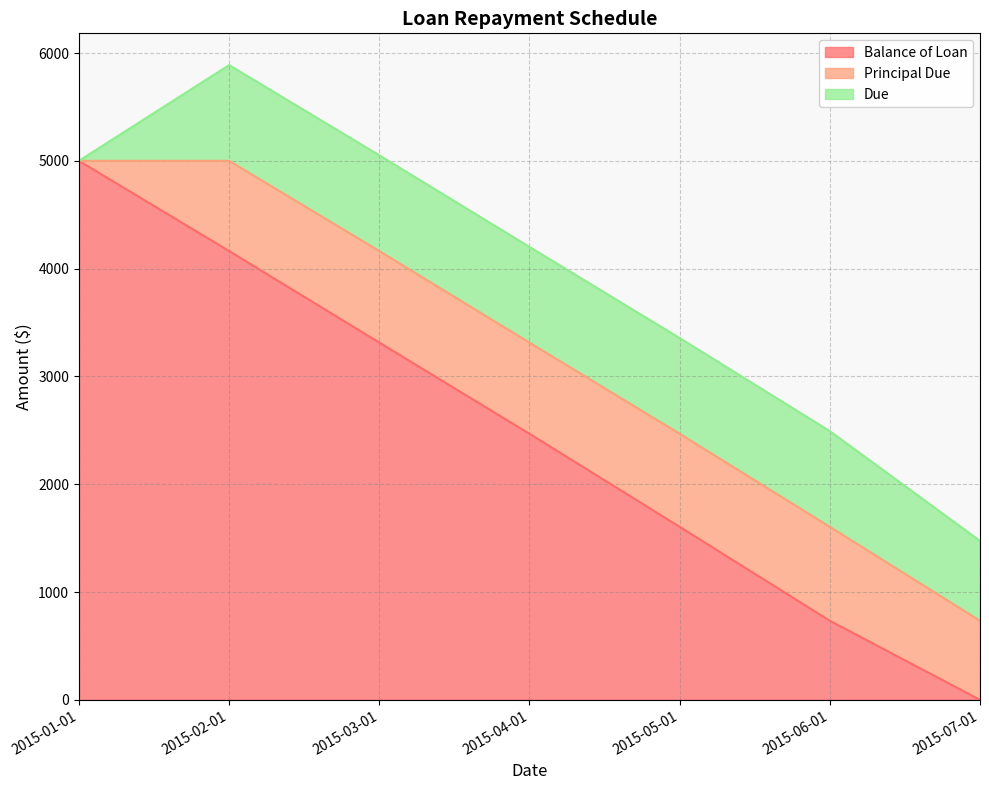

What is the label of the 6th point from the right?

2015-02-01